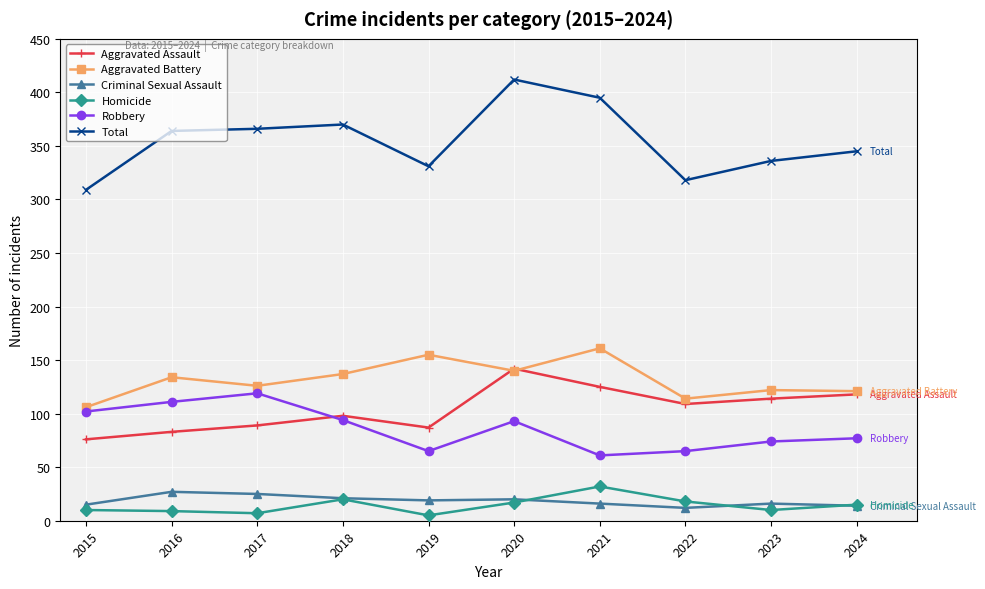

True or false: Aggravated Assault and Total cross at least once.

False